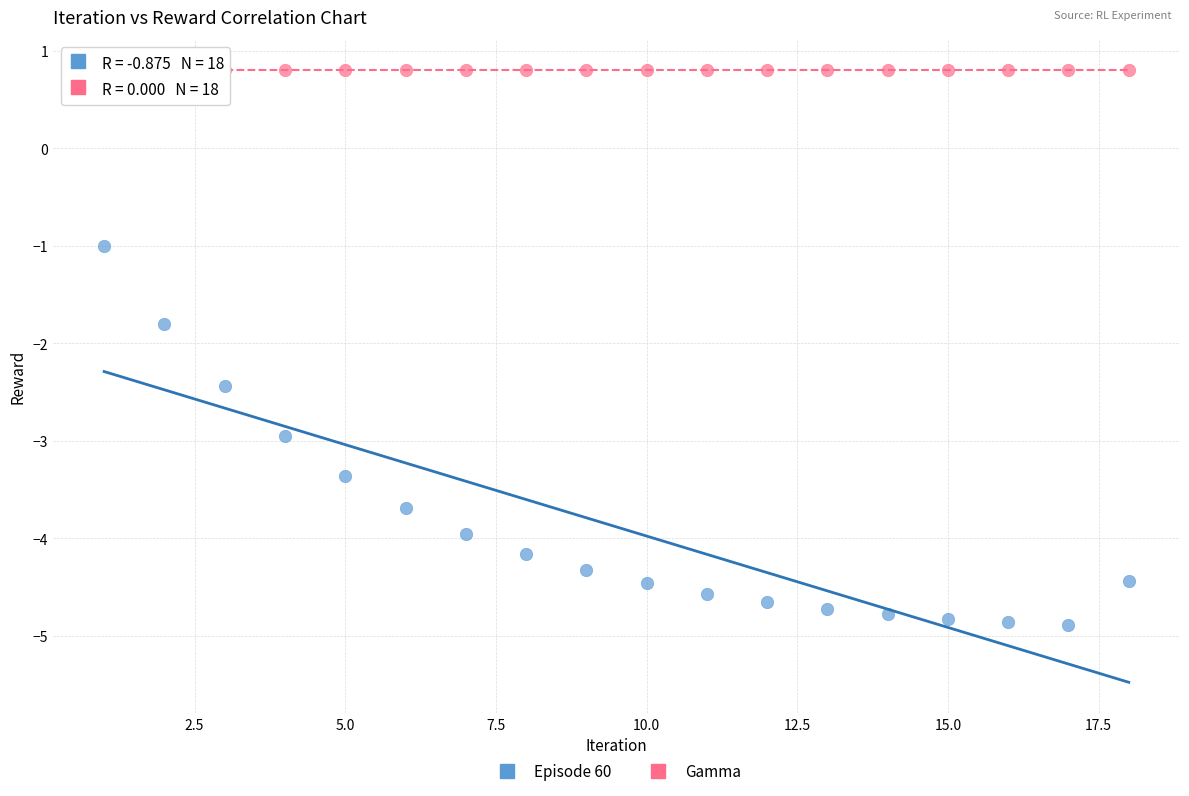

What are all the series names shown in the legend?

Episode 60, Gamma